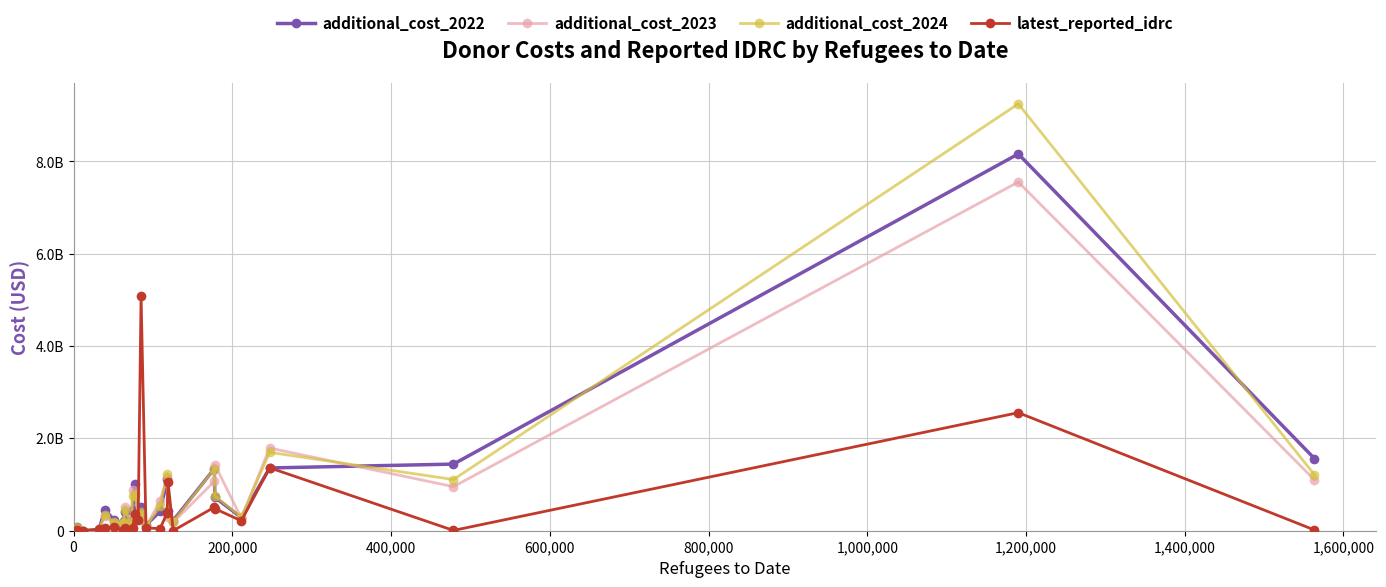

Rank the series by their maximum value, from highest to lowest.

additional_cost_2024, additional_cost_2022, additional_cost_2023, latest_reported_idrc